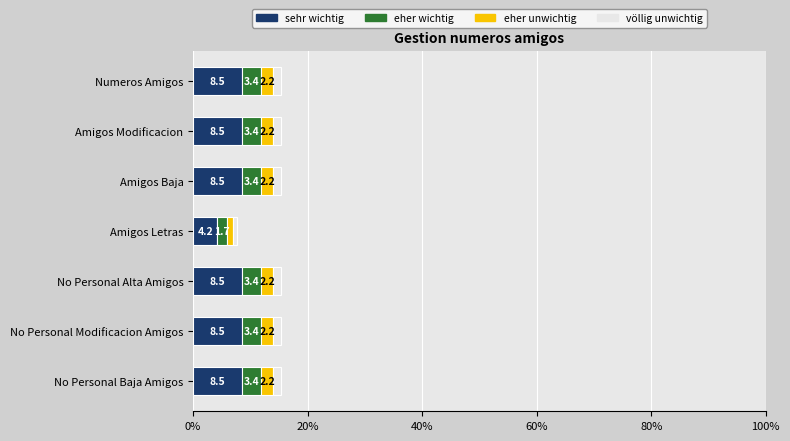

What is the average value of the sehr wichtig series?

7.9